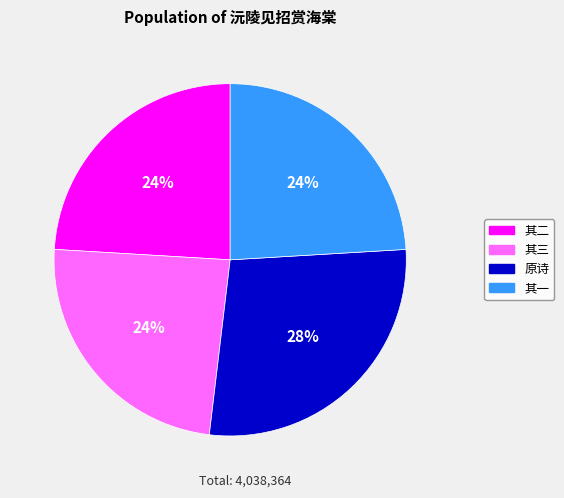

Is there a majority slice in this chart?

No